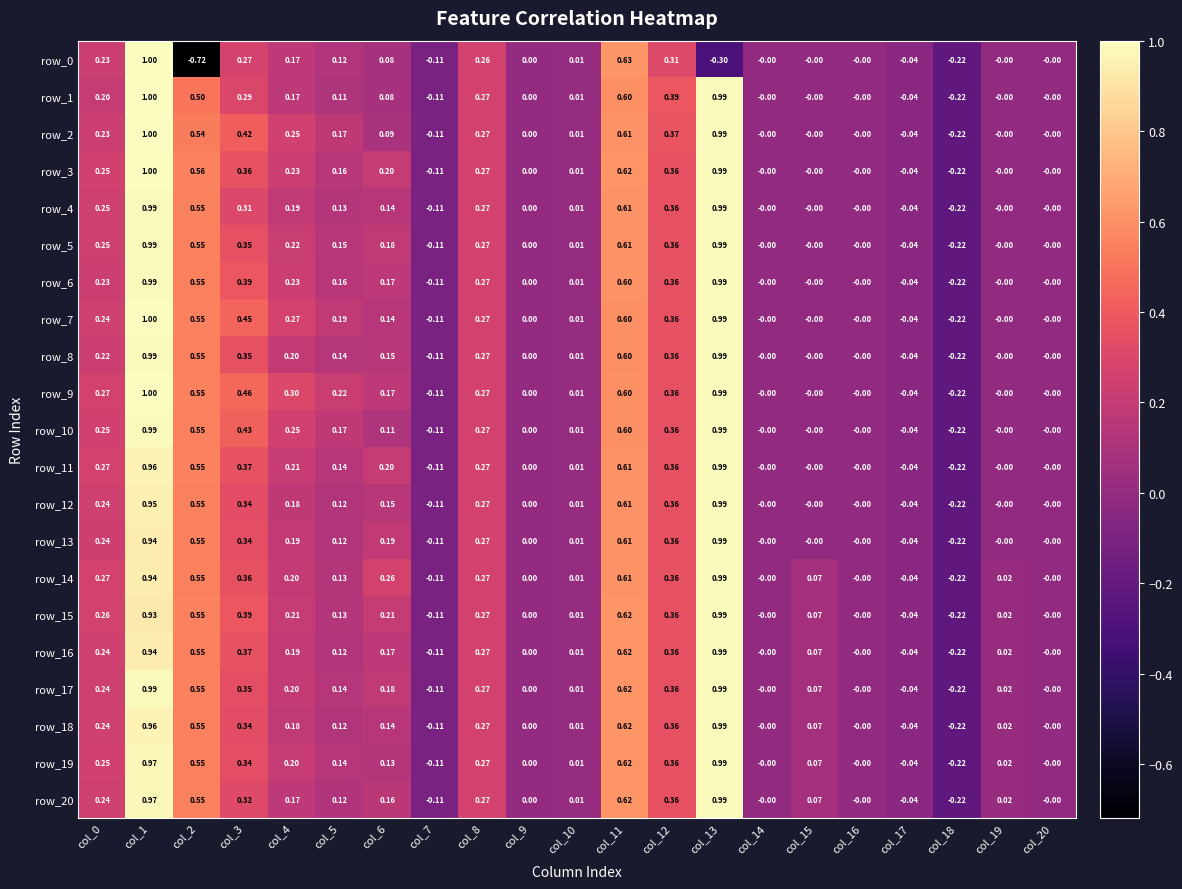

How many data points does each series have?

21